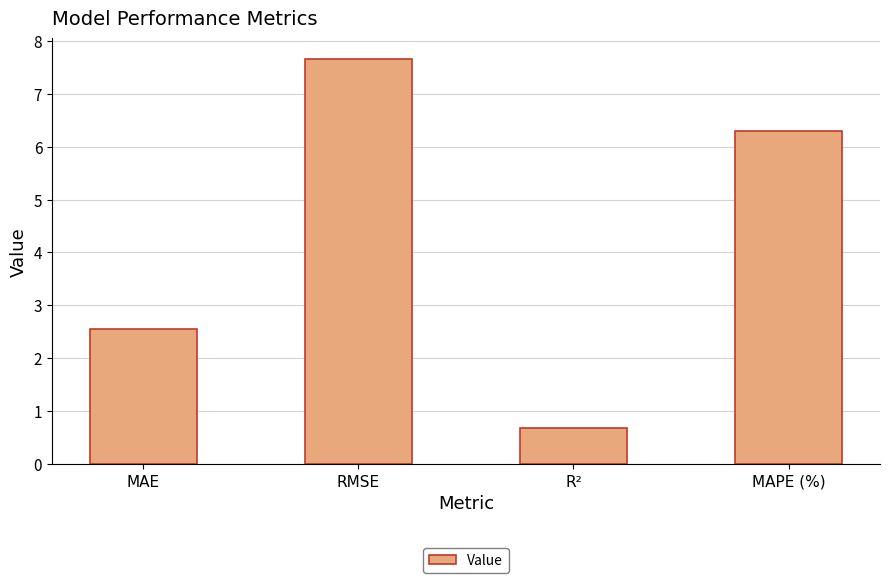

What is the change in value from MAE to RMSE?

+5.1